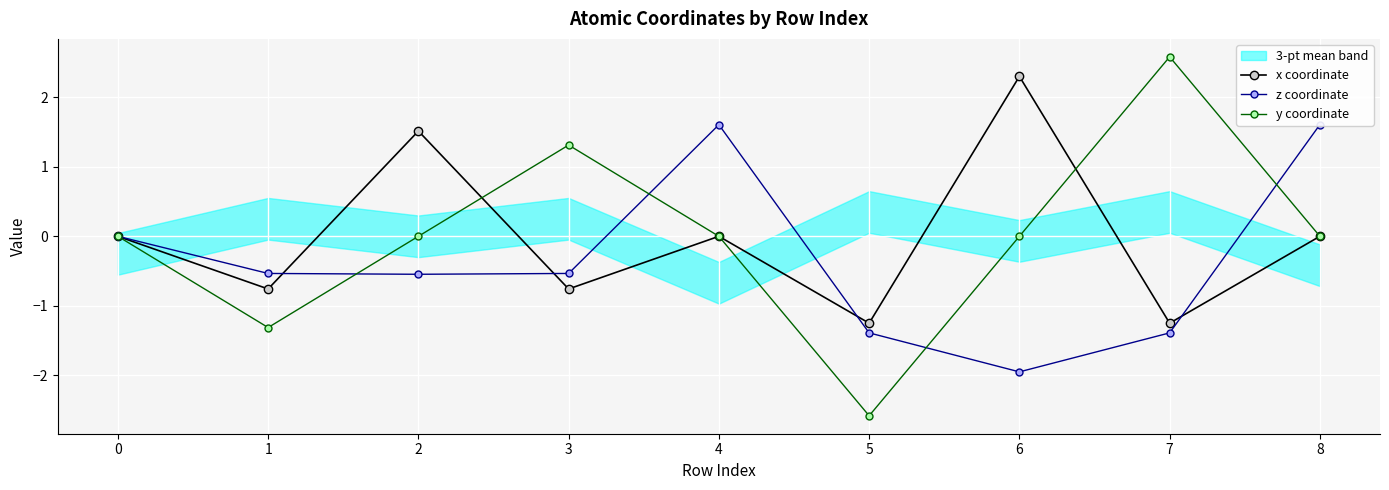

At which category does y coordinate reach its first local peak?

3